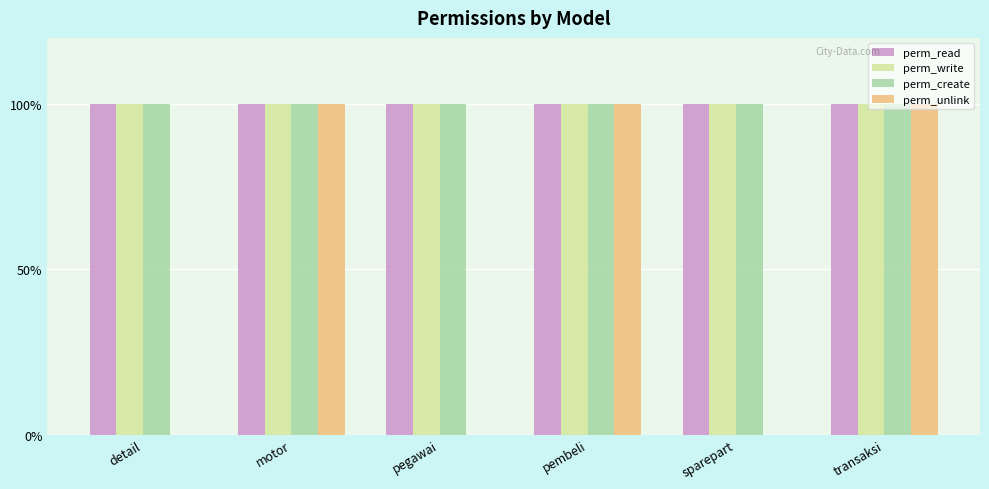

Reading left to right, what are all the values shown in this chart?

perm_read: 1	1	1	1	1	1
perm_write: 1	1	1	1	1	1
perm_create: 1	1	1	1	1	1
perm_unlink: 0	1	0	1	0	1